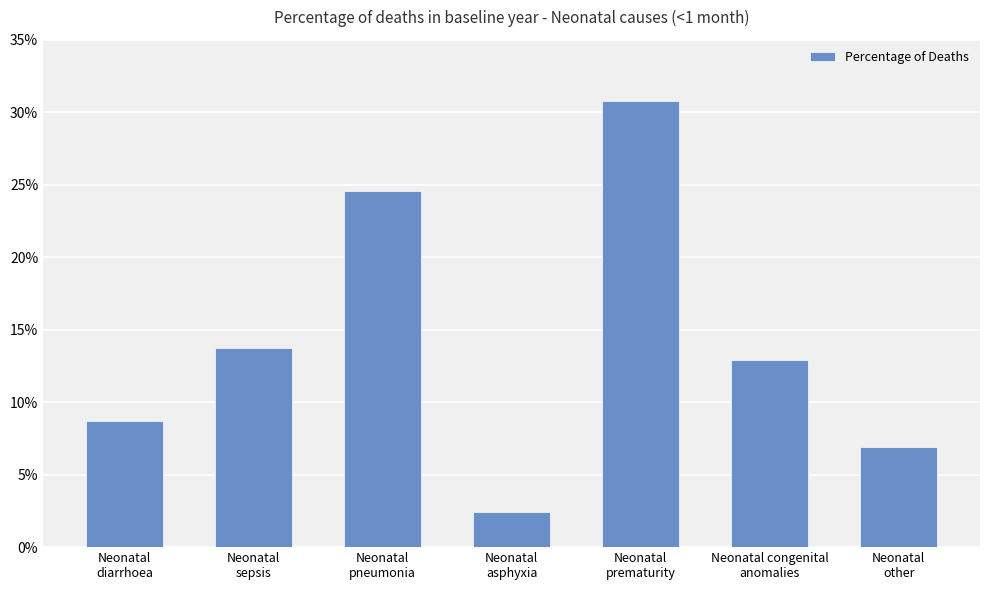

Between Neonatal
diarrhoea and Neonatal
pneumonia, which is larger?

Neonatal
pneumonia